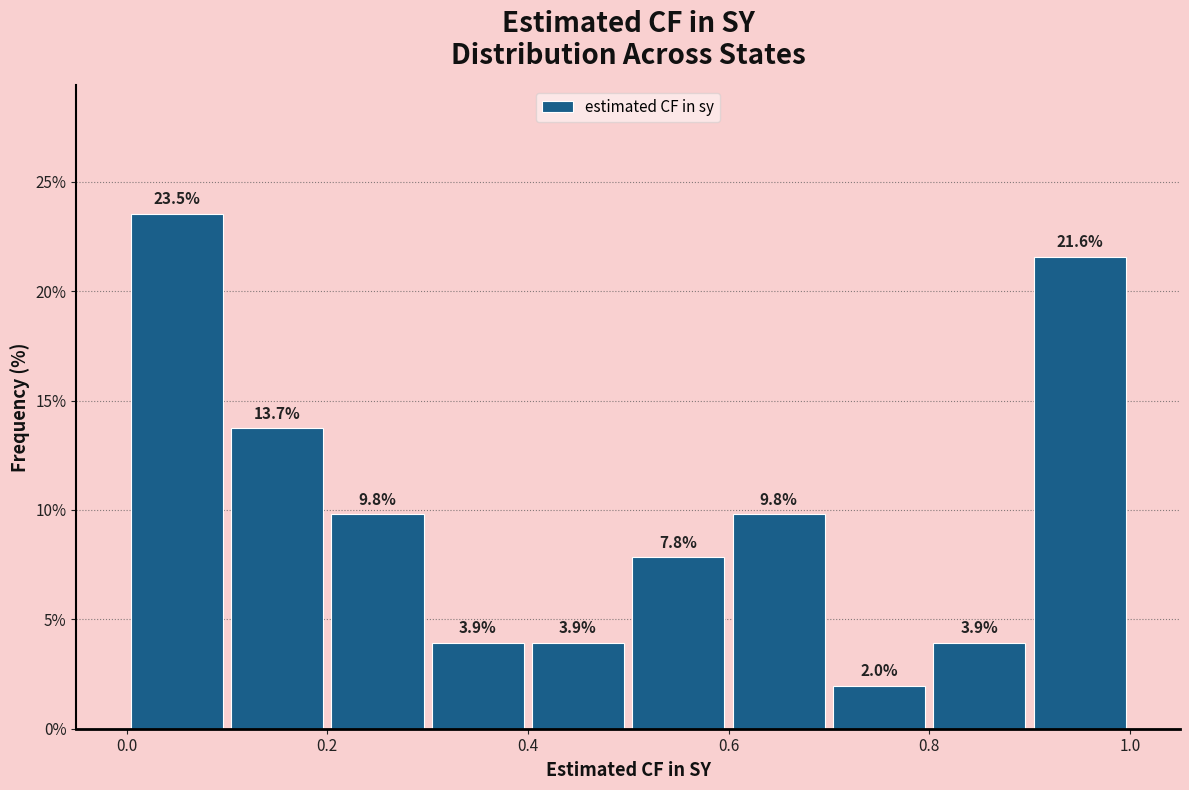

Reading left to right, list every bar in this chart as the range it spans on the x-axis followed by its height.

0.0 to 0.1: 23.5
0.1 to 0.2: 13.7
0.2 to 0.3: 9.8
0.3 to 0.4: 3.9
0.4 to 0.5: 3.9
0.5 to 0.6: 7.8
0.6 to 0.7: 9.8
0.7 to 0.8: 2.0
0.8 to 0.9: 3.9
0.9 to 1.0: 21.6